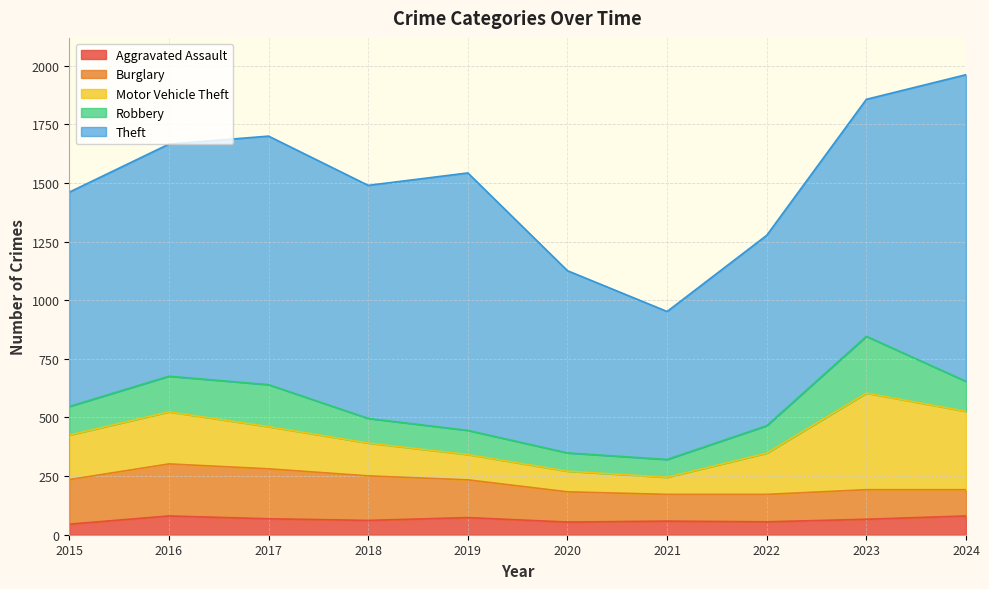

What are all the series names shown in the legend?

Aggravated Assault, Burglary, Motor Vehicle Theft, Robbery, Theft